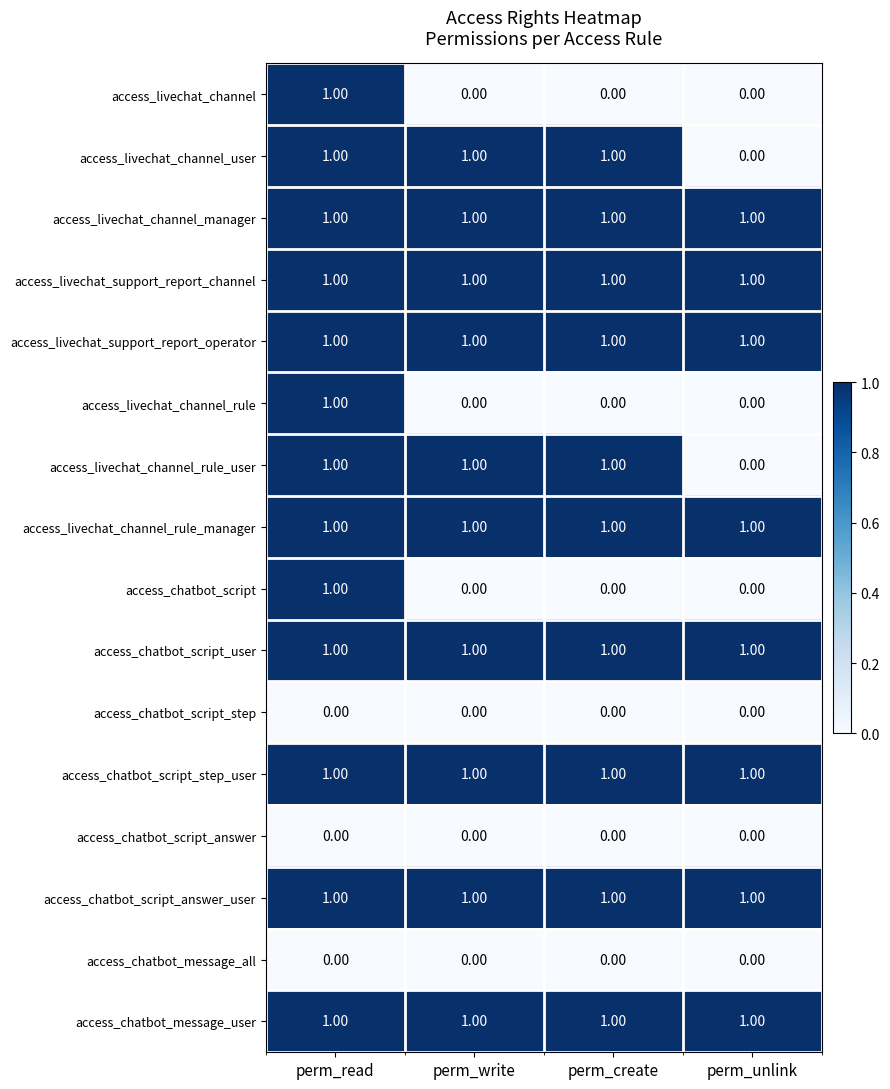

What is the total value across all series at perm_create?

10